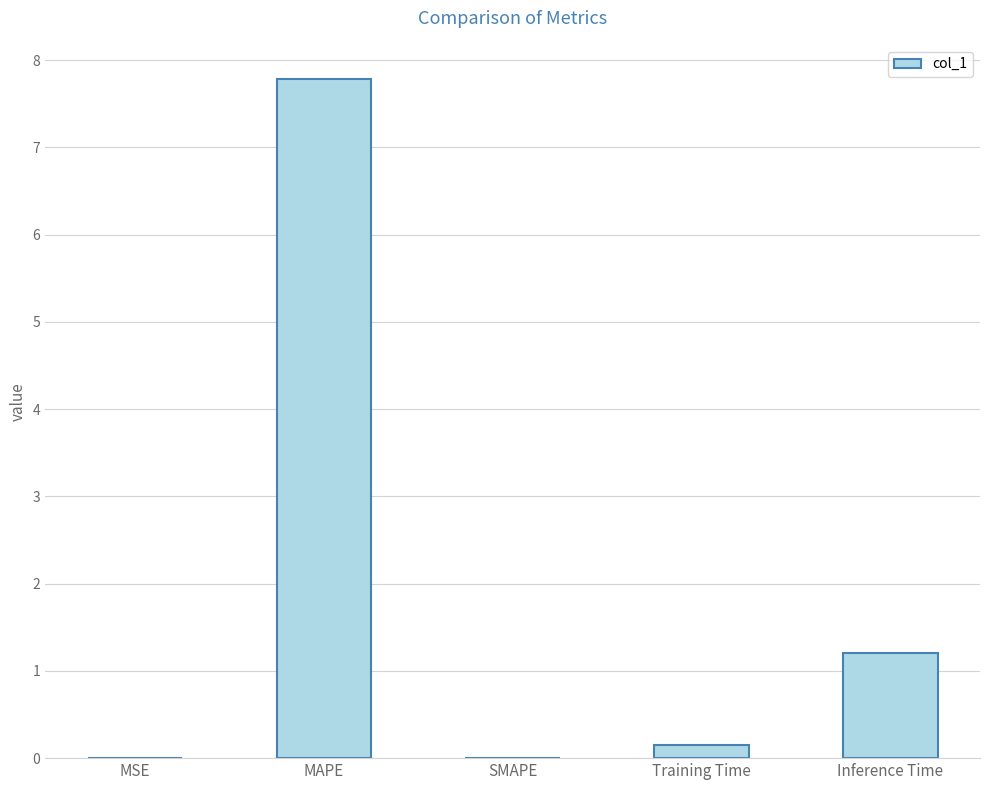

What is the greatest value displayed?

7.8